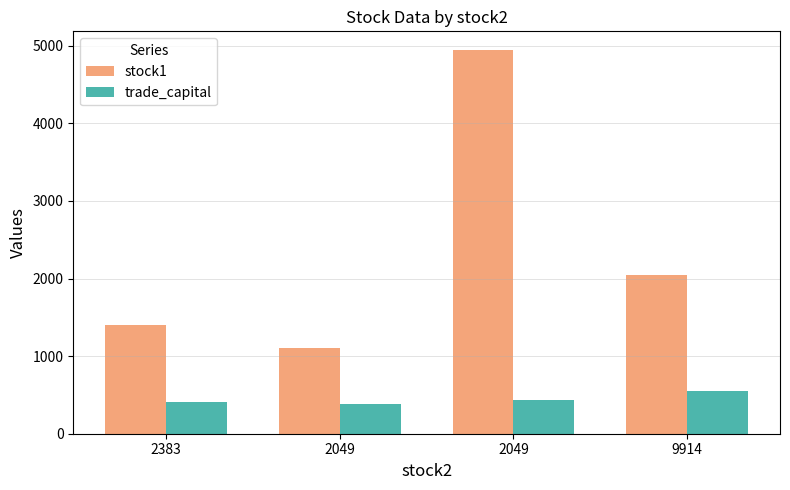

At 2383, list the series in order from largest to smallest.

stock1, trade_capital